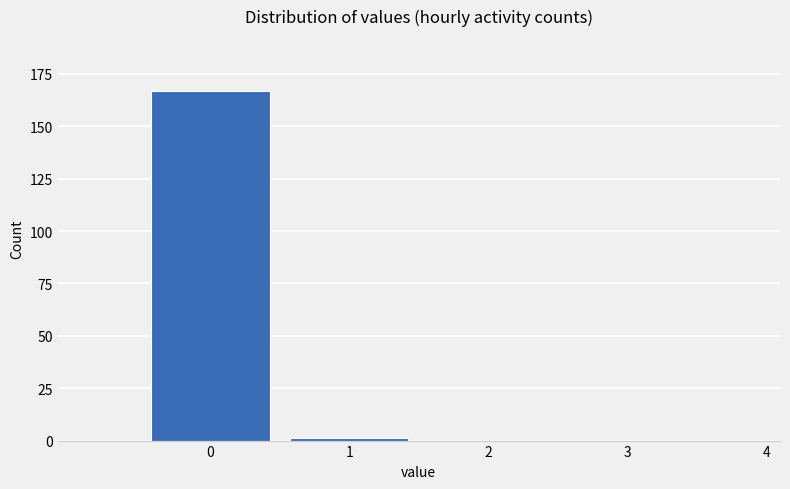

Reading left to right, transcribe all the data shown in this chart.

0=167	1=1	2=0	3=0	4=0